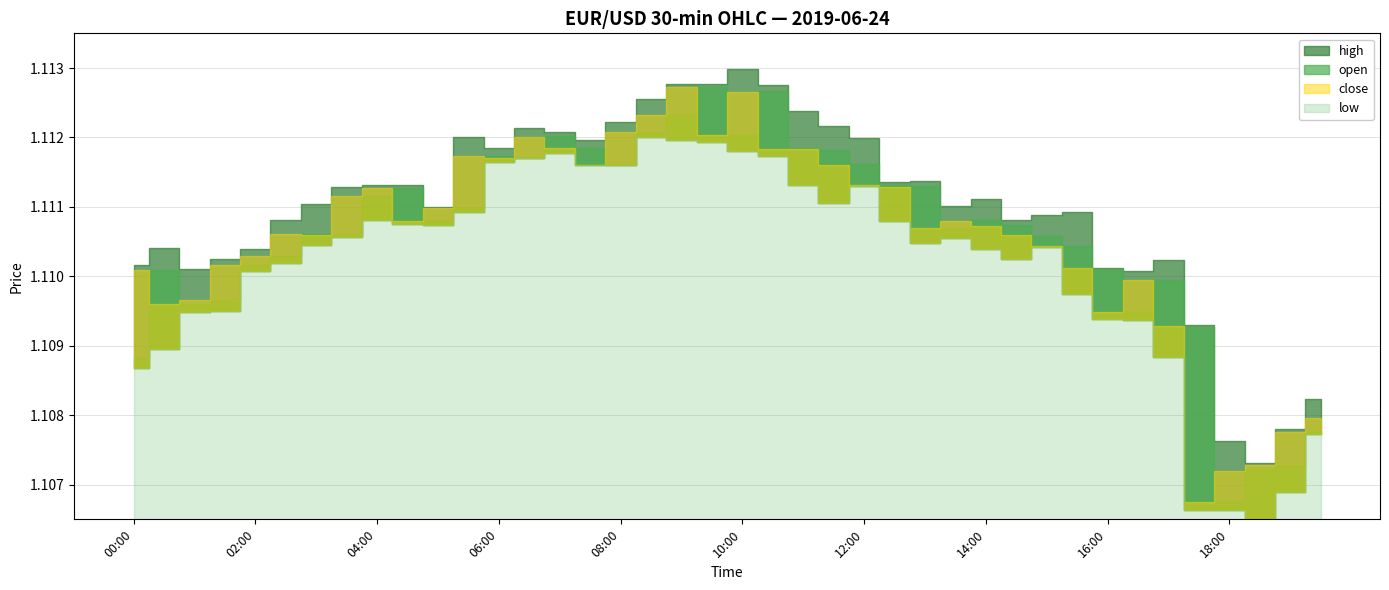

Which series changed the most between 02:30 and 11:00?

high